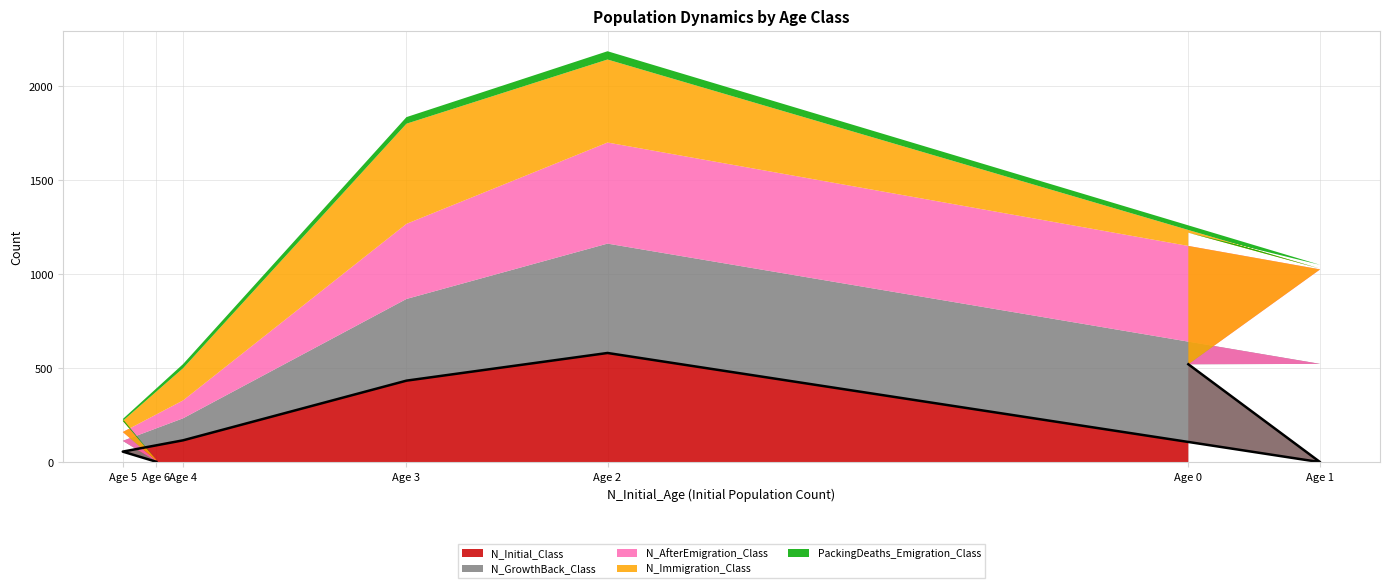

Which label corresponds to the largest value in the chart?

Age 2